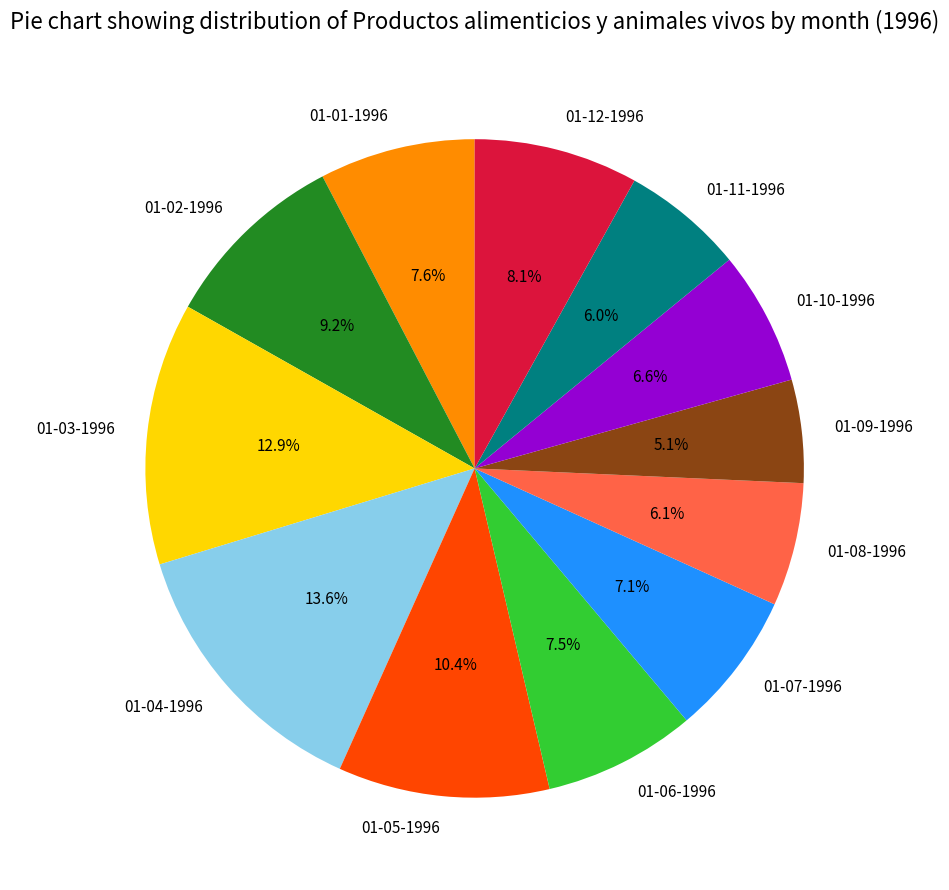

To the nearest percent, what portion does 01-12-1996 represent?

8%